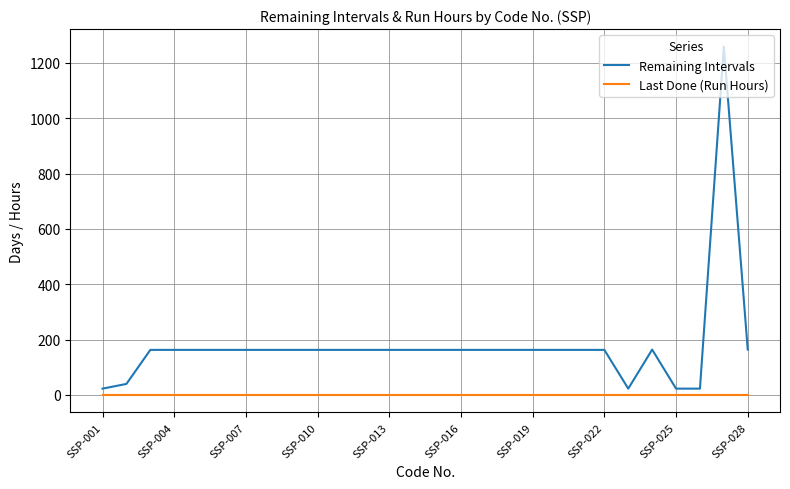

Which series has the largest total across all categories?

Remaining Intervals